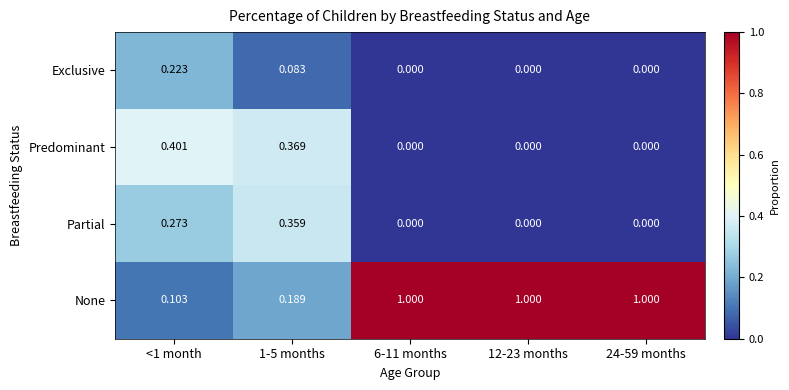

Rank the series at <1 month from highest to lowest value.

Predominant, Partial, Exclusive, None